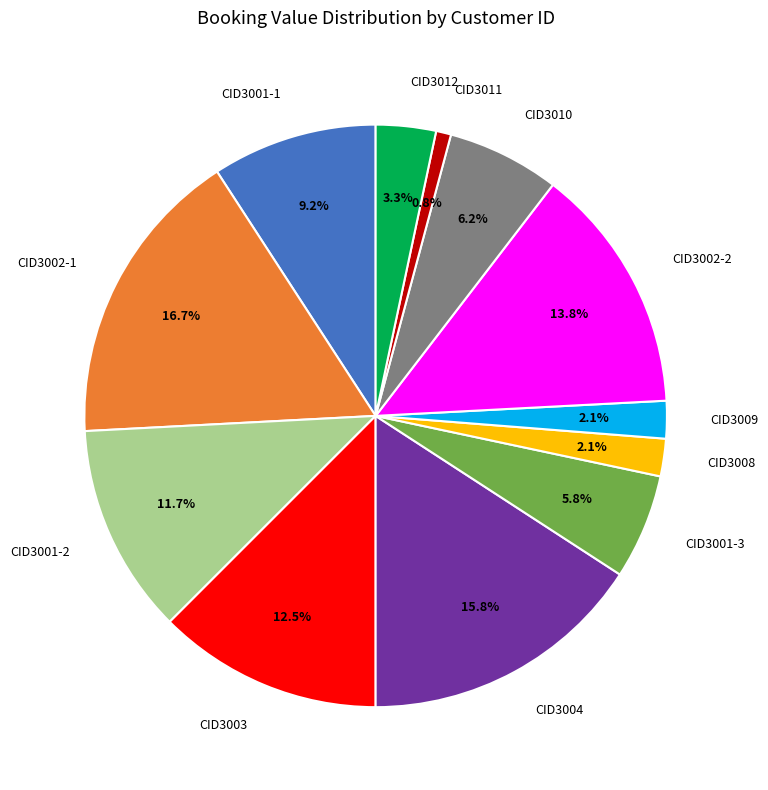

Combined, do CID3011 and CID3009 account for over 50%?

No